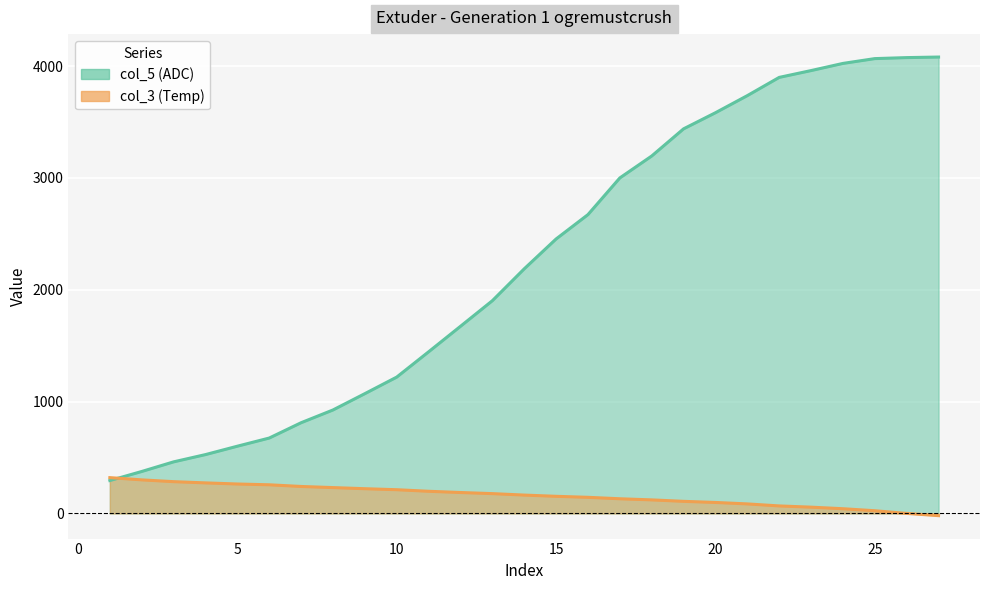

Reading left to right, extract all data points from this chart.

col_5: 294	375	461	526	601	674	811	925	1071	1219	1445	1673	1902	2187	2454	2672	3000	3196	3439	3583	3736	3899	3960	4024	4067	4076	4081
col_3: 320	300	284	273	263	256	241	231	221	212	198	187	177	164	153	144	131	121	108	98	85	67	56	42	24	0	-20